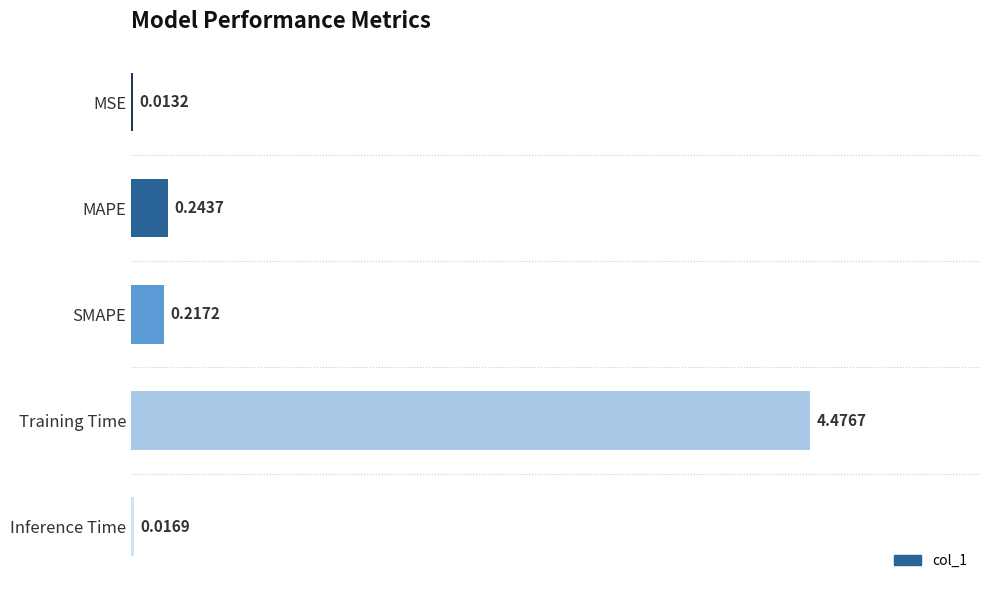

What is the sum of the values at MAPE and MSE?

0.3